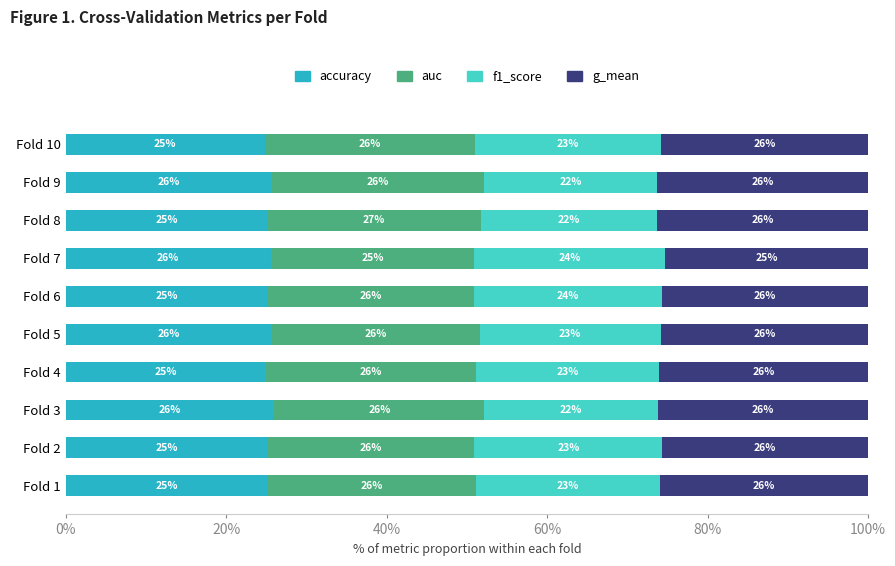

What value does the accuracy series have at Fold 2?

25.2